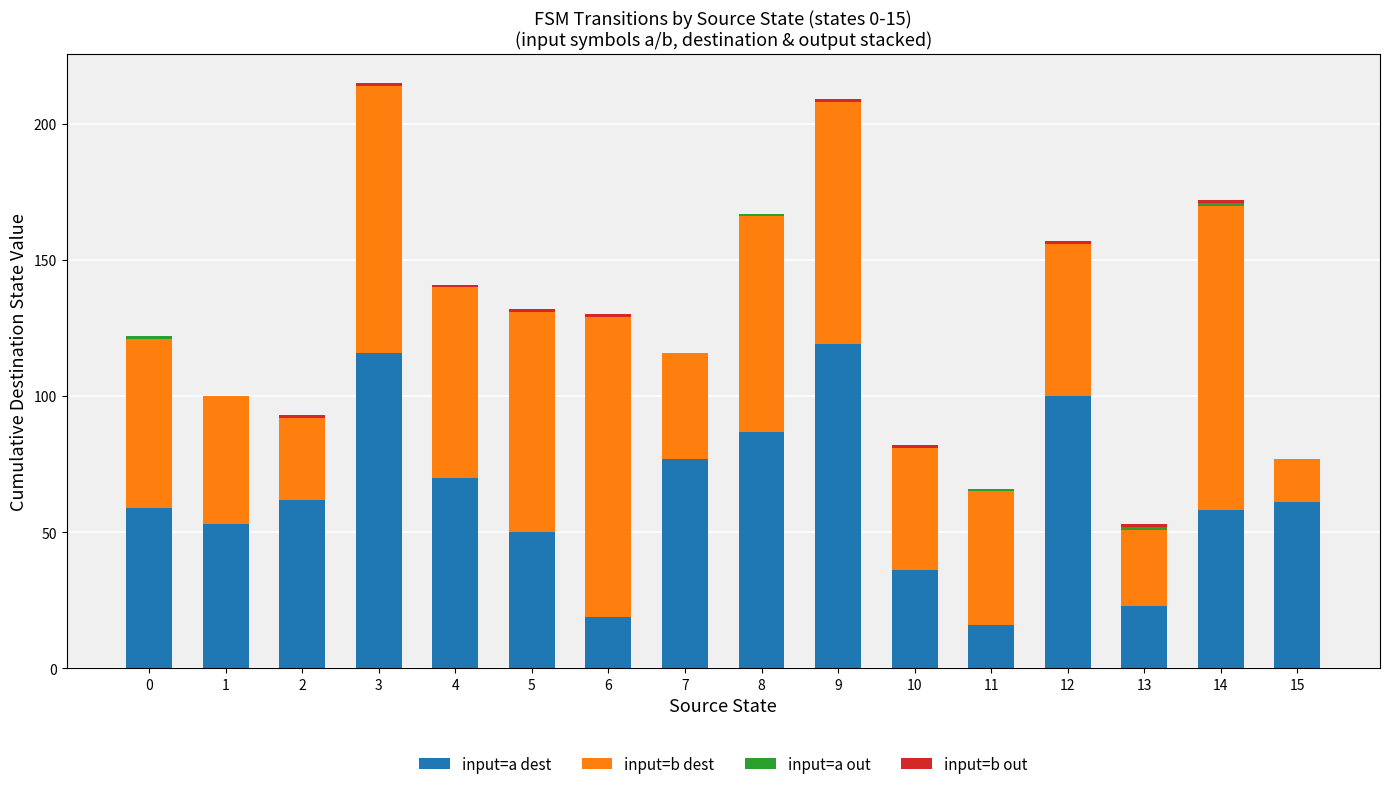

What is the total value across all series at 7?

116